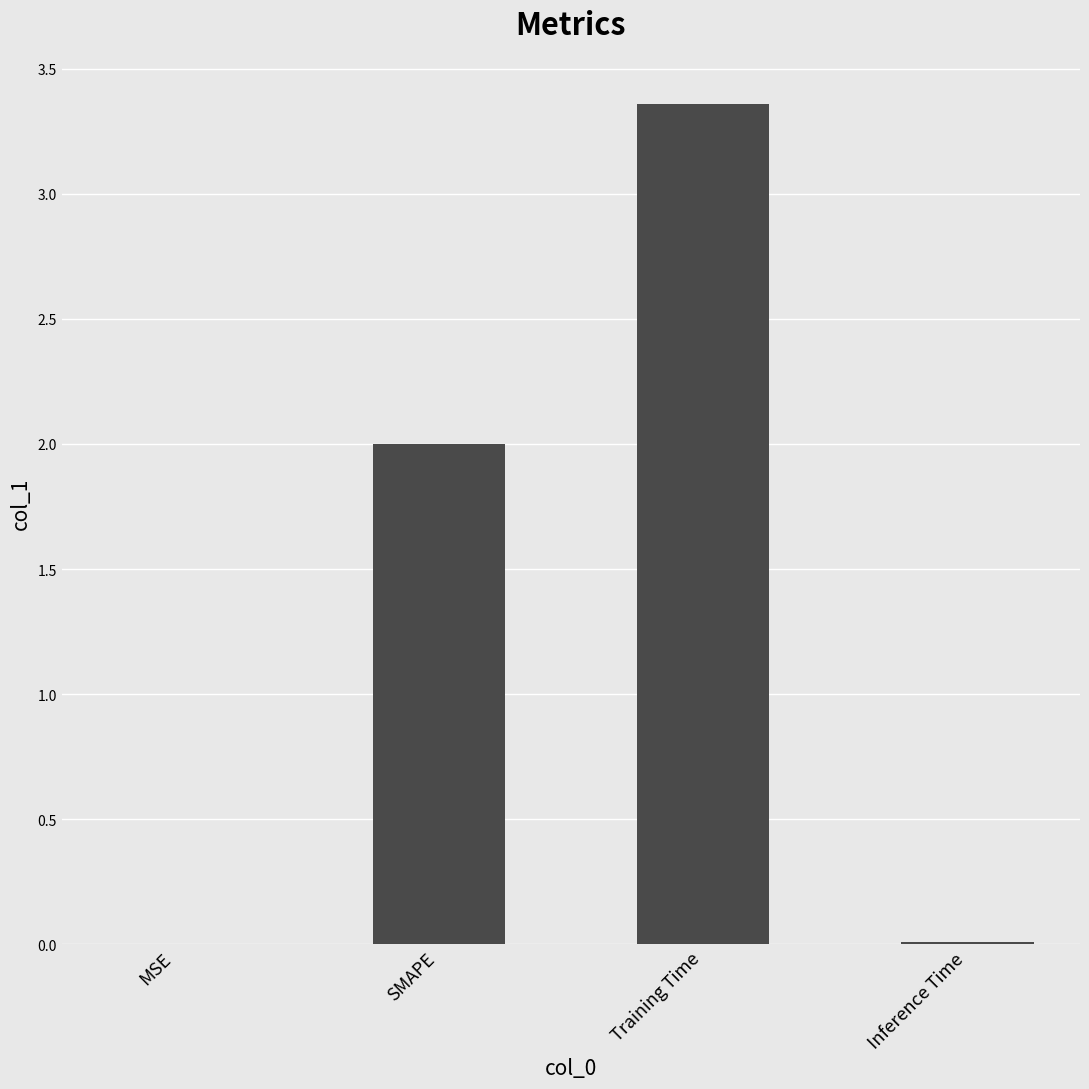

What is the average value?

1.3